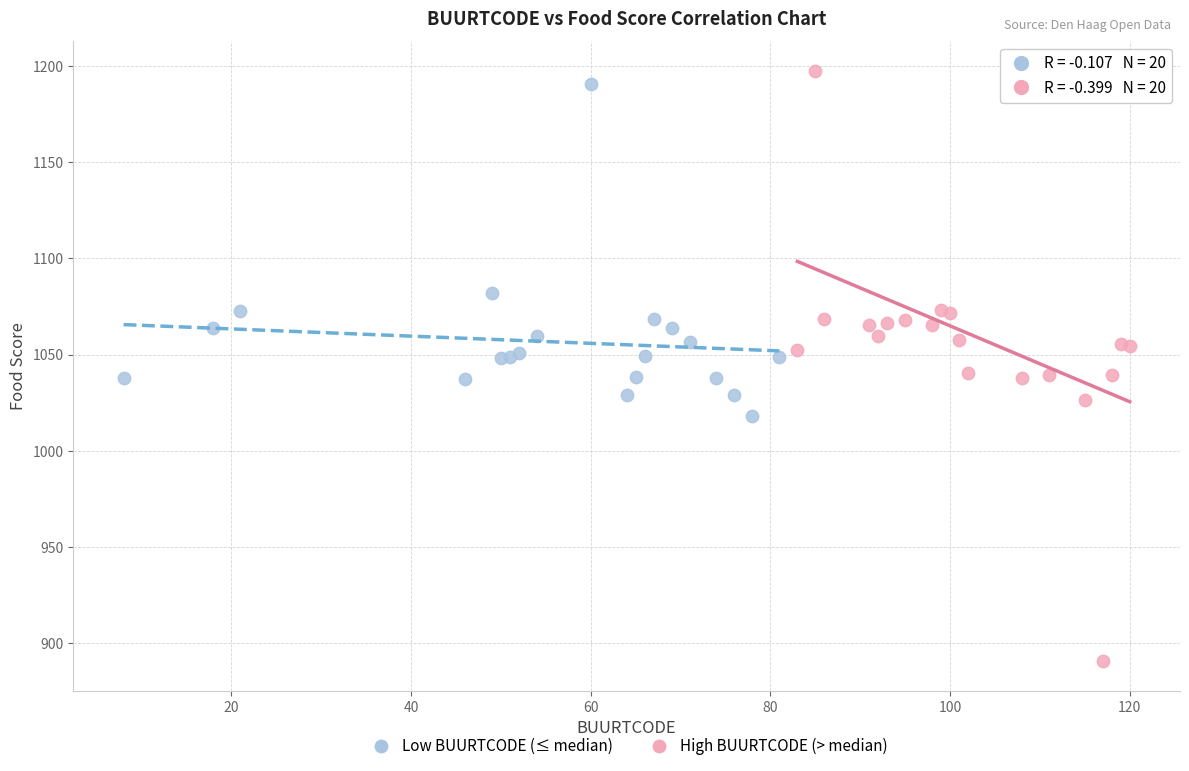

Which series has the widest spread of Y values?

High BUURTCODE (> median)